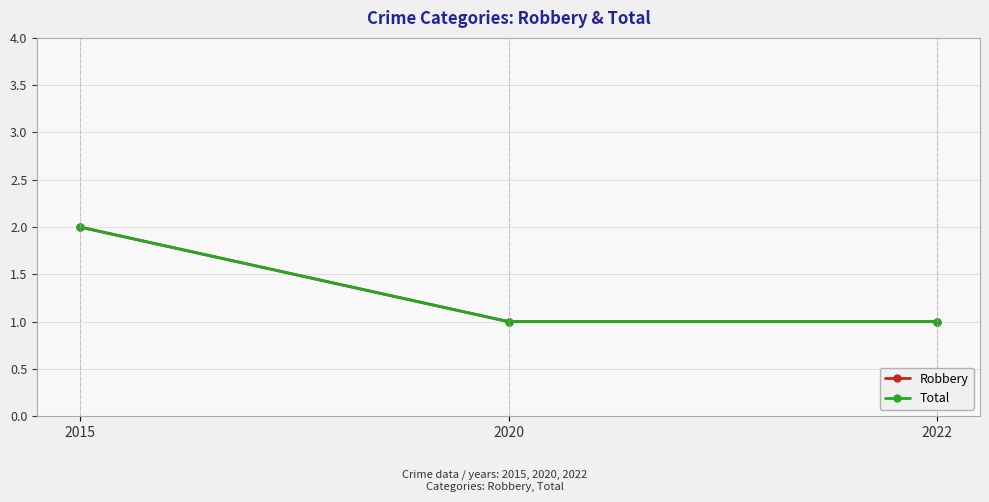

The Robbery series shows 0 at 2020. True or false?

False